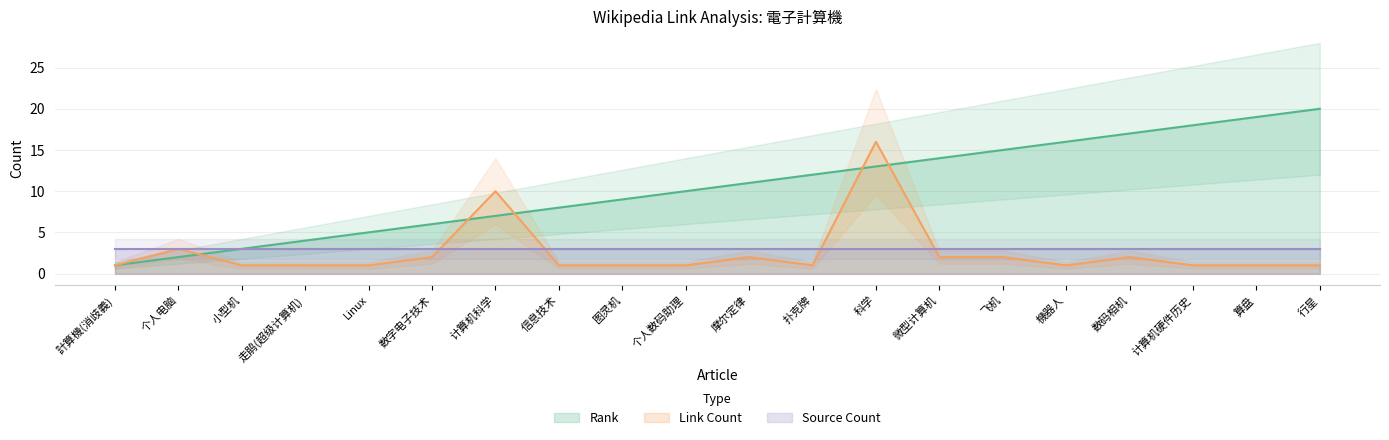

List the series in order of their overall mean, lowest first.

Link Count, Rank